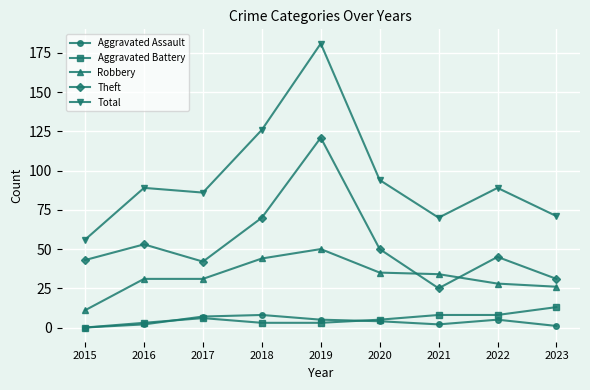

What is the average value of the Theft series?

53